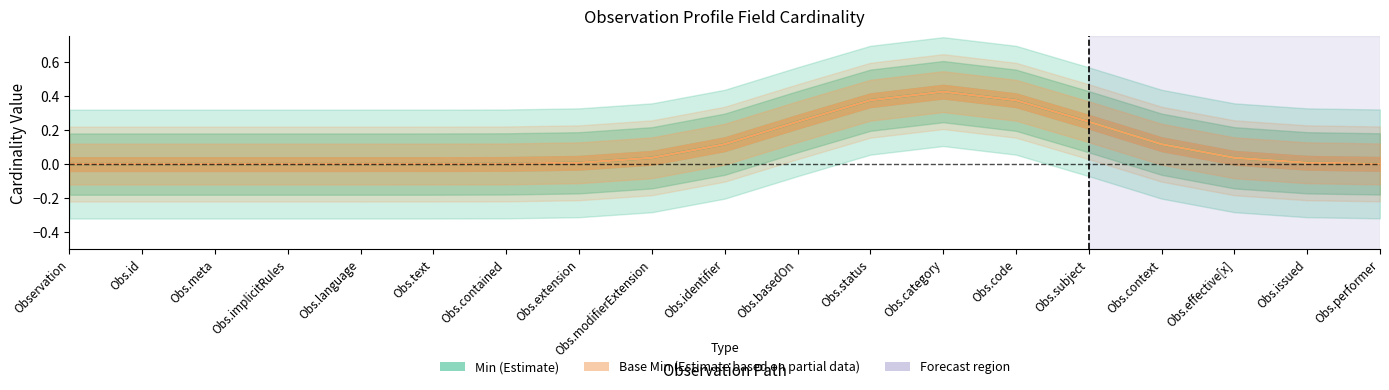

In Base Min (Estimate based on partial data), how many points are higher than both neighbors (excluding endpoints)?

1